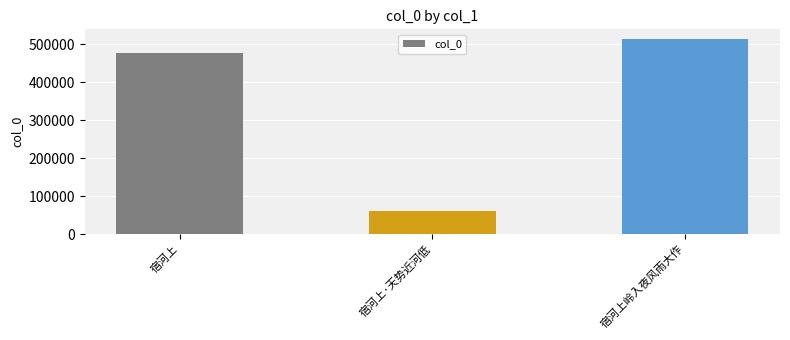

What is the average value?

350670